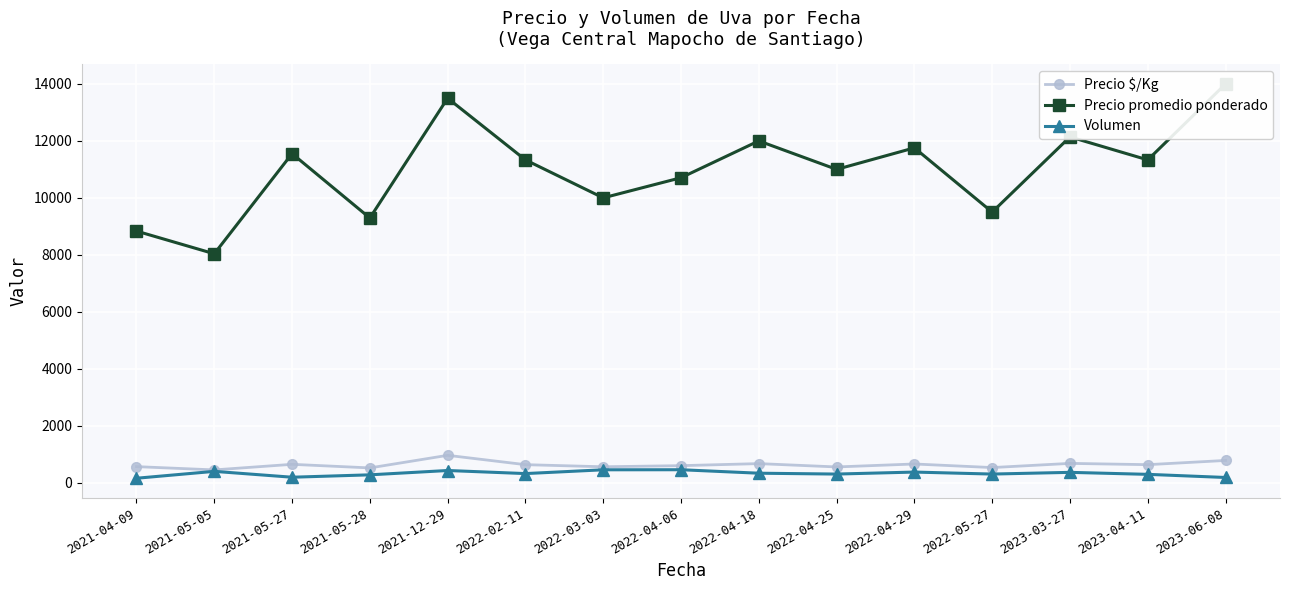

What is the difference between the second highest and second lowest values in the Volumen series?

270